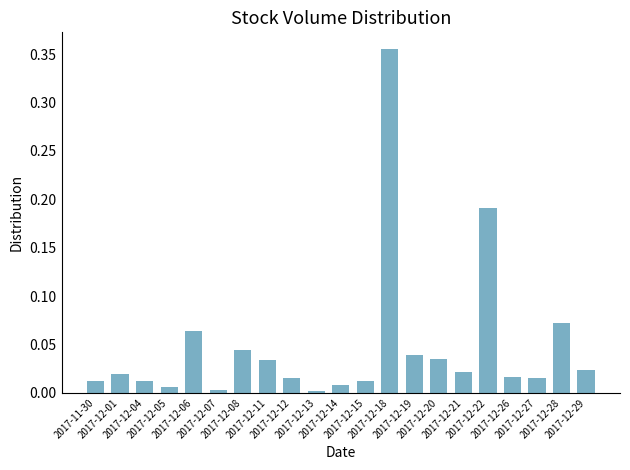

Does the chart contain stacked bars?

No